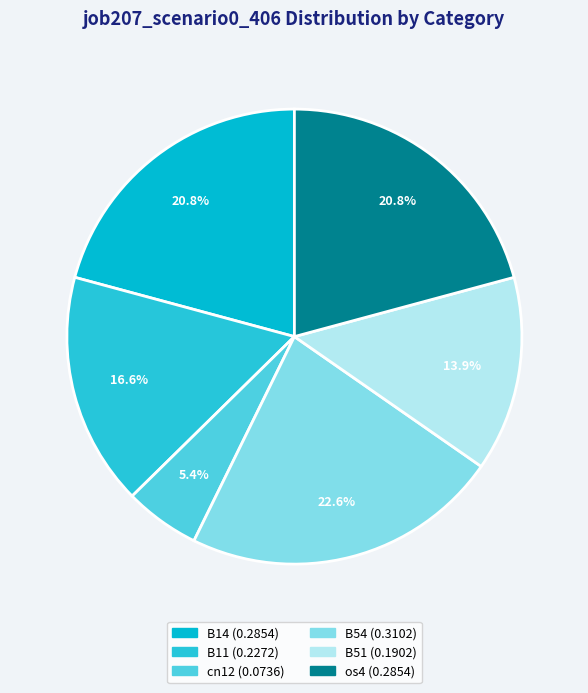

Count the number of slices in the pie.

6